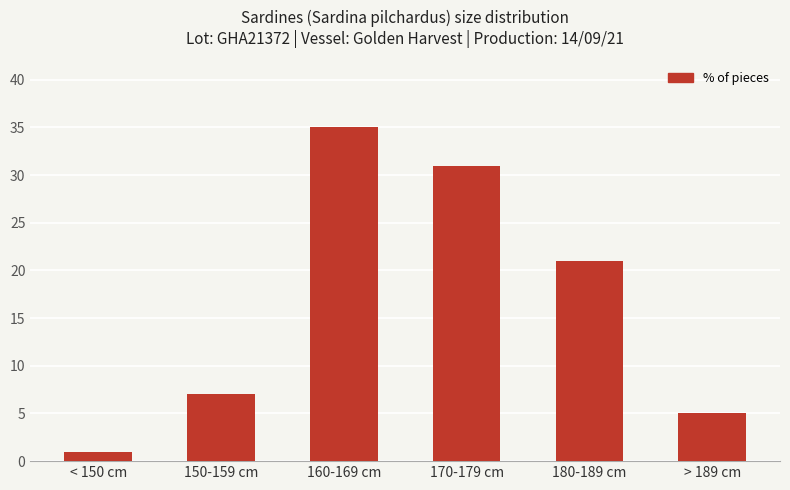

What is the maximum value shown in the chart?

35